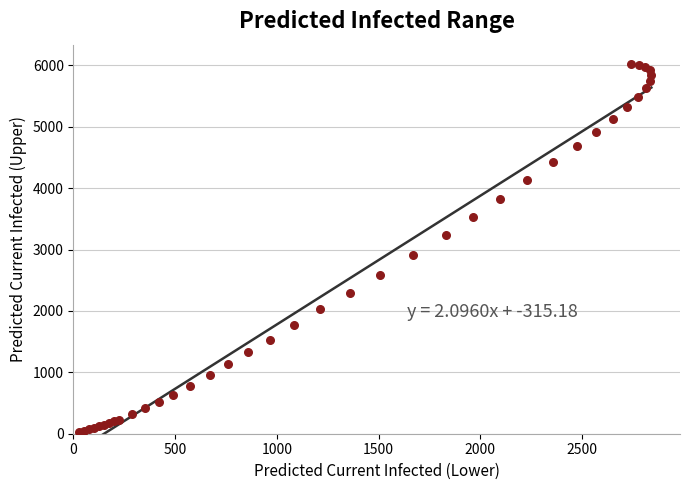

What Y value in the scatter plot is closest to 3024?

2904